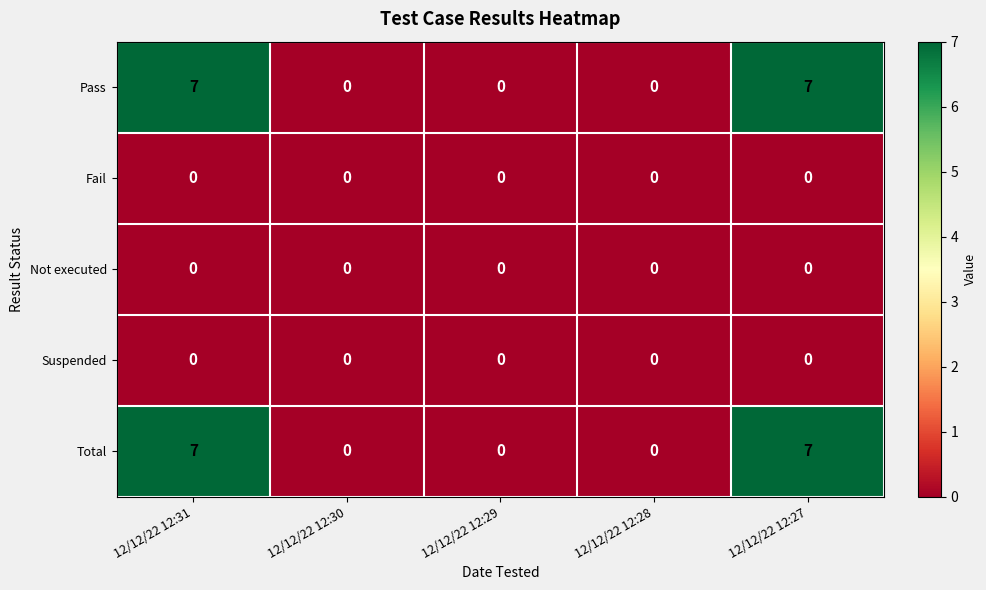

What is the total value across all series at 12/12/22 12:31?

14